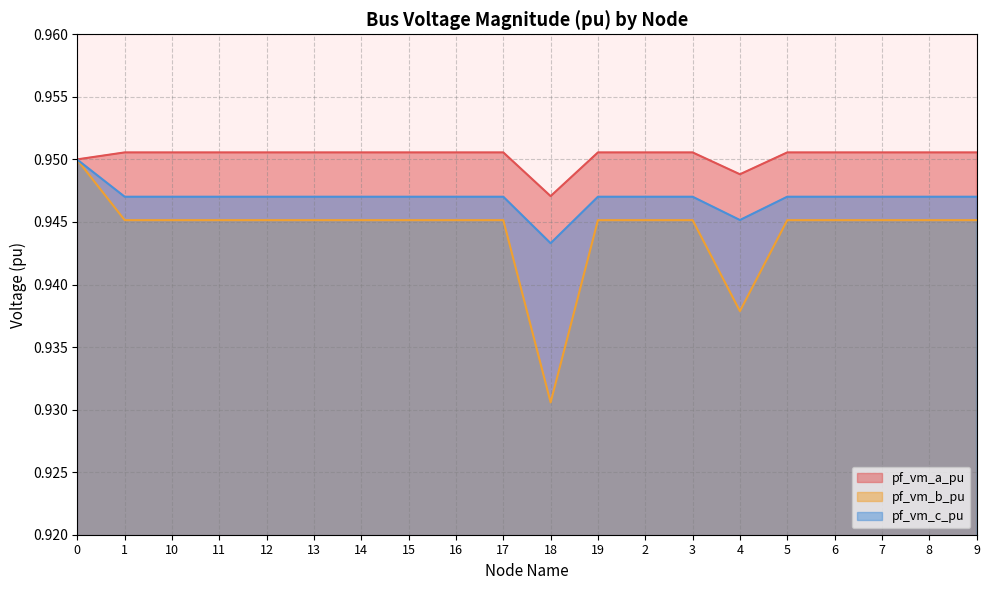

How many lines are shown in the chart?

3